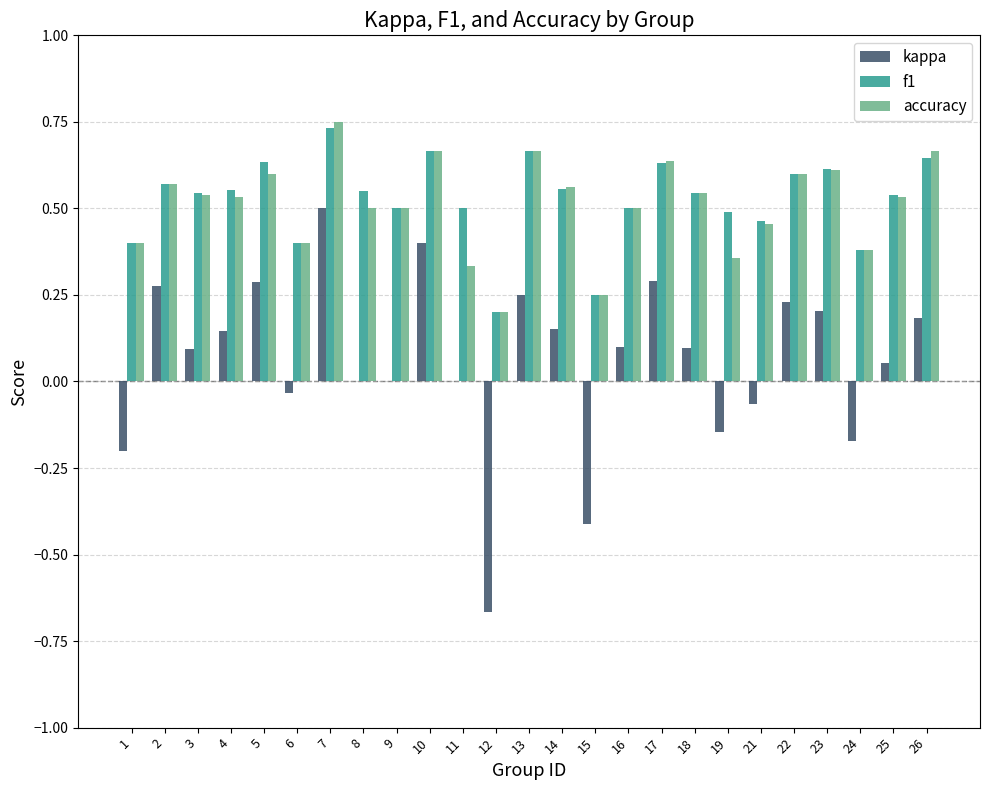

What is the sum of the f1 values at 23 and 13?

1.3